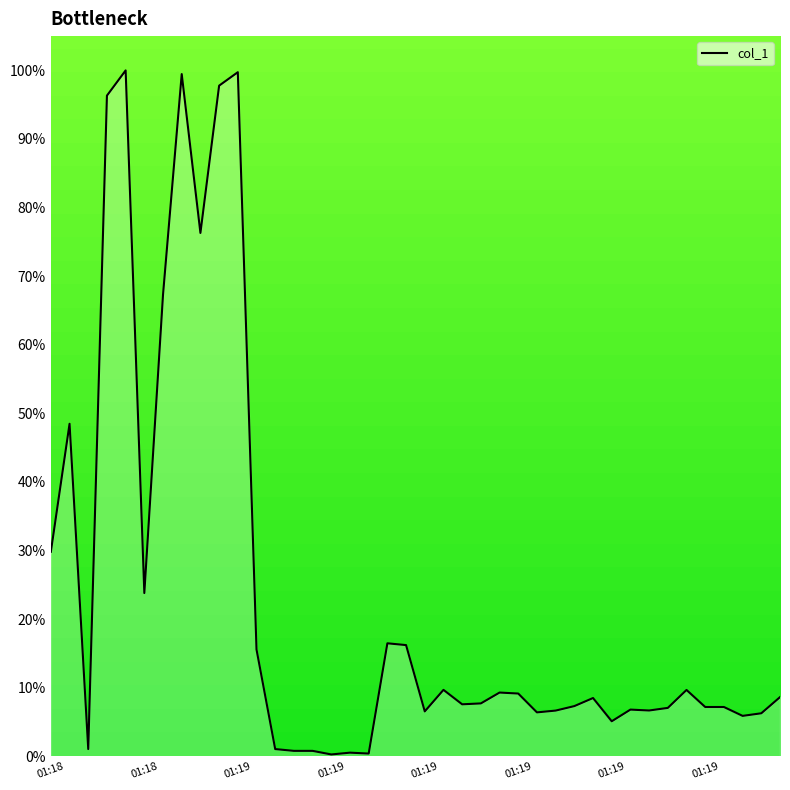

How many data points does each series have?

40